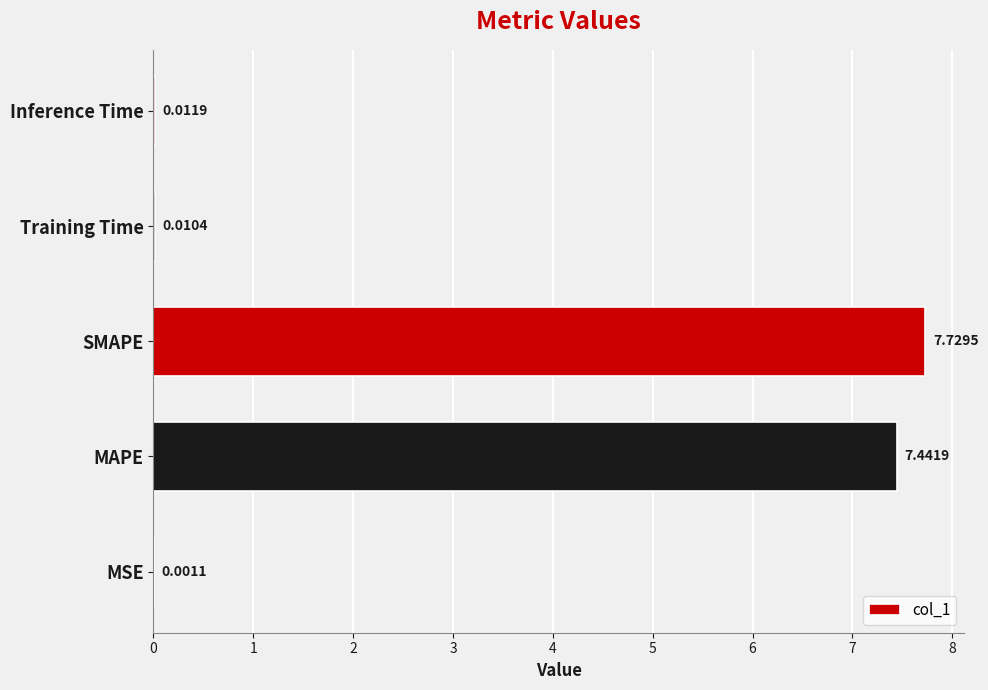

Are the bars horizontal?

Yes